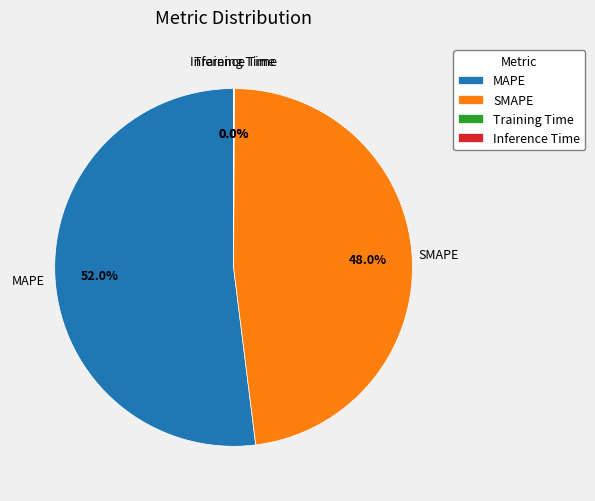

To the nearest percent, what portion does SMAPE represent?

48%